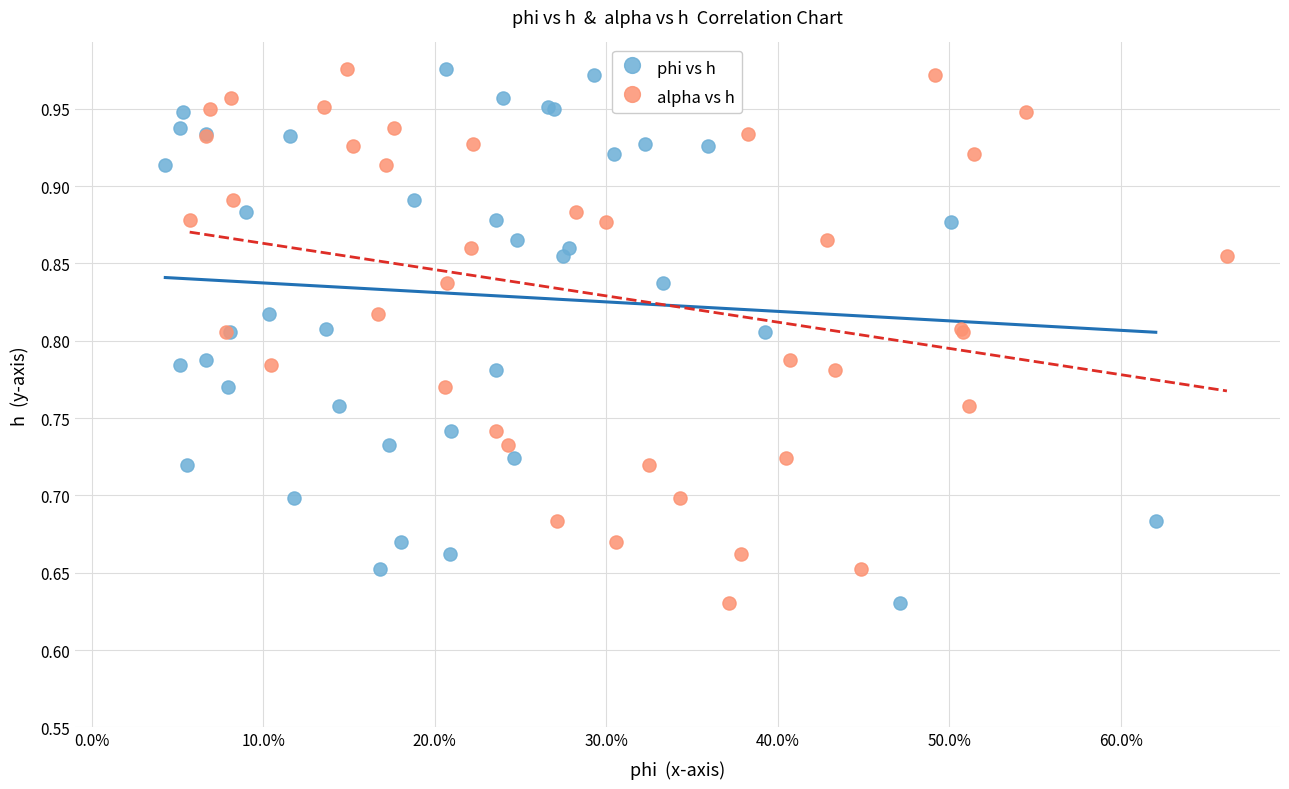

What are all the series names shown in the legend?

phi vs h, alpha vs h